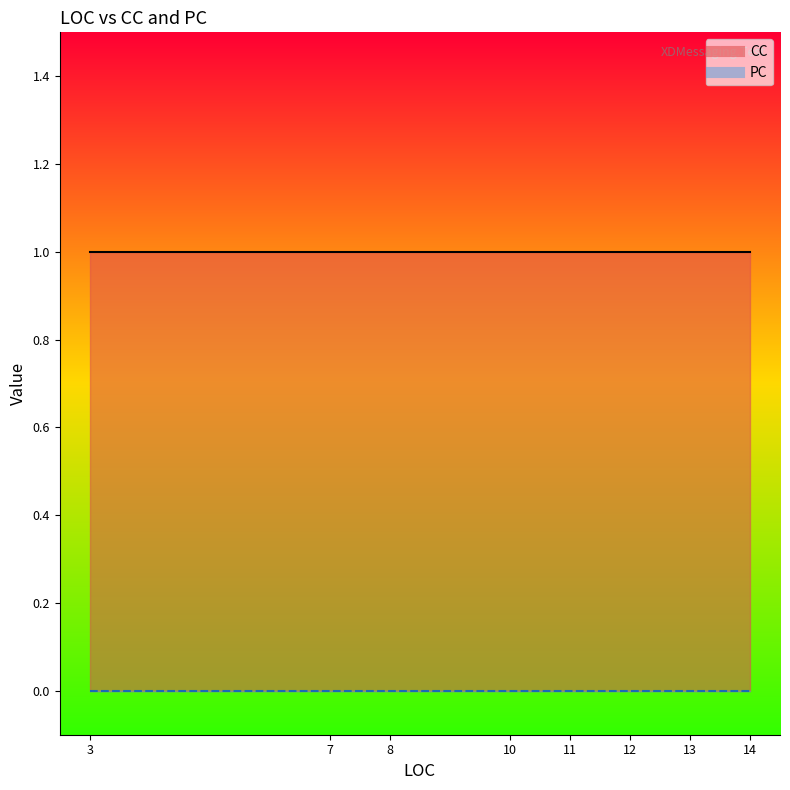

Which category has the lowest value across all series?

3